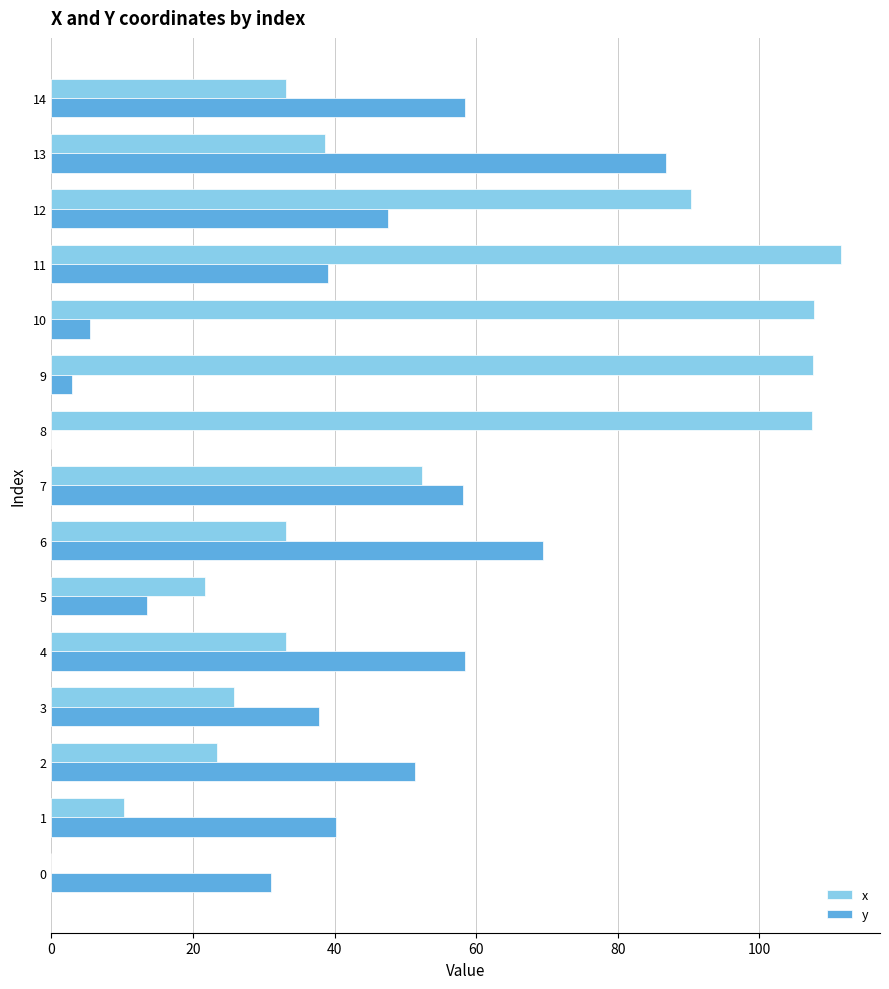

Which category has the highest value across all series?

11